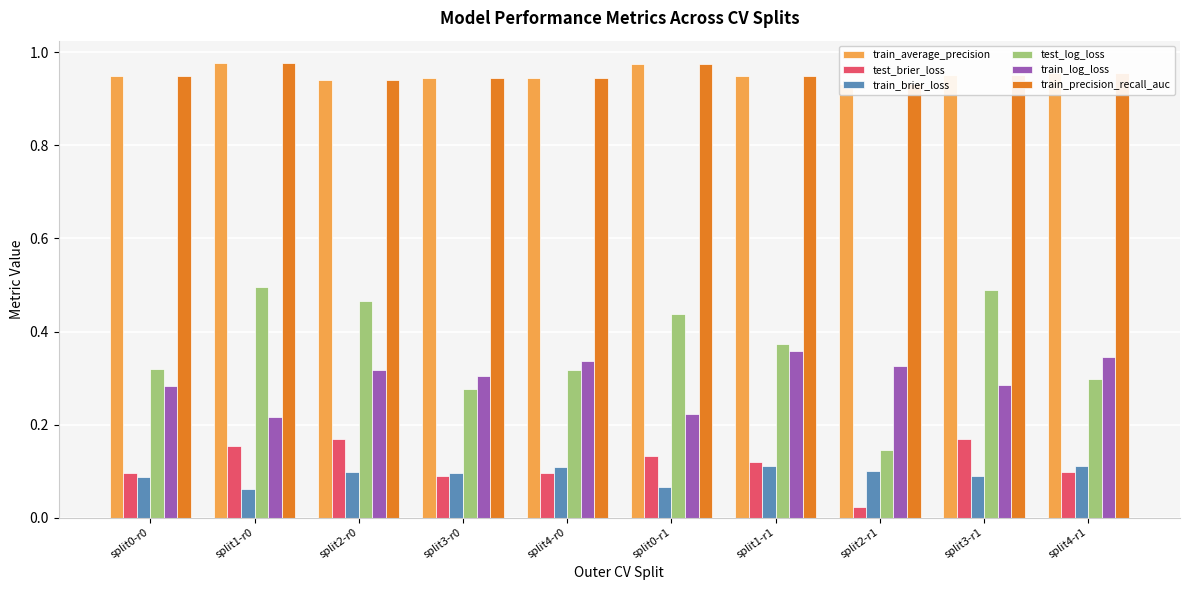

At which category is the sum across all series the highest?

split3-r1